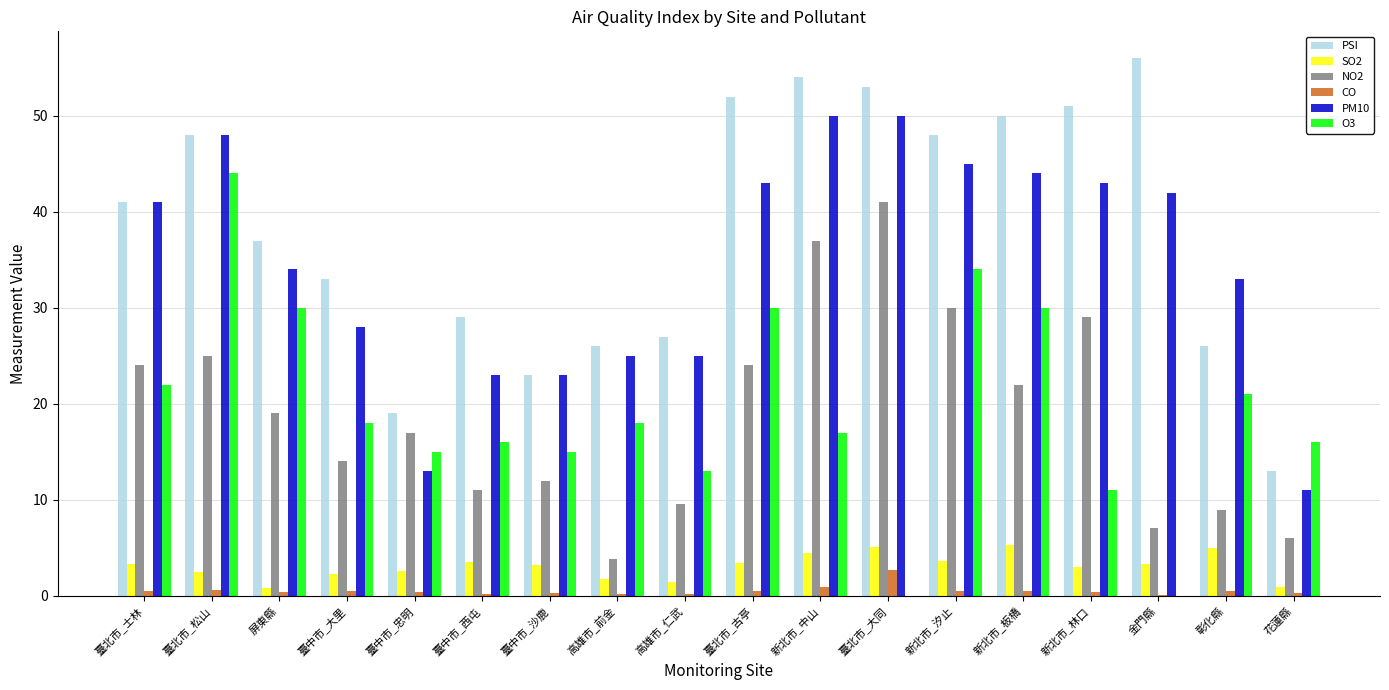

Between 臺中市_沙鹿 and 新北市_林口, which series saw the biggest shift?

PSI